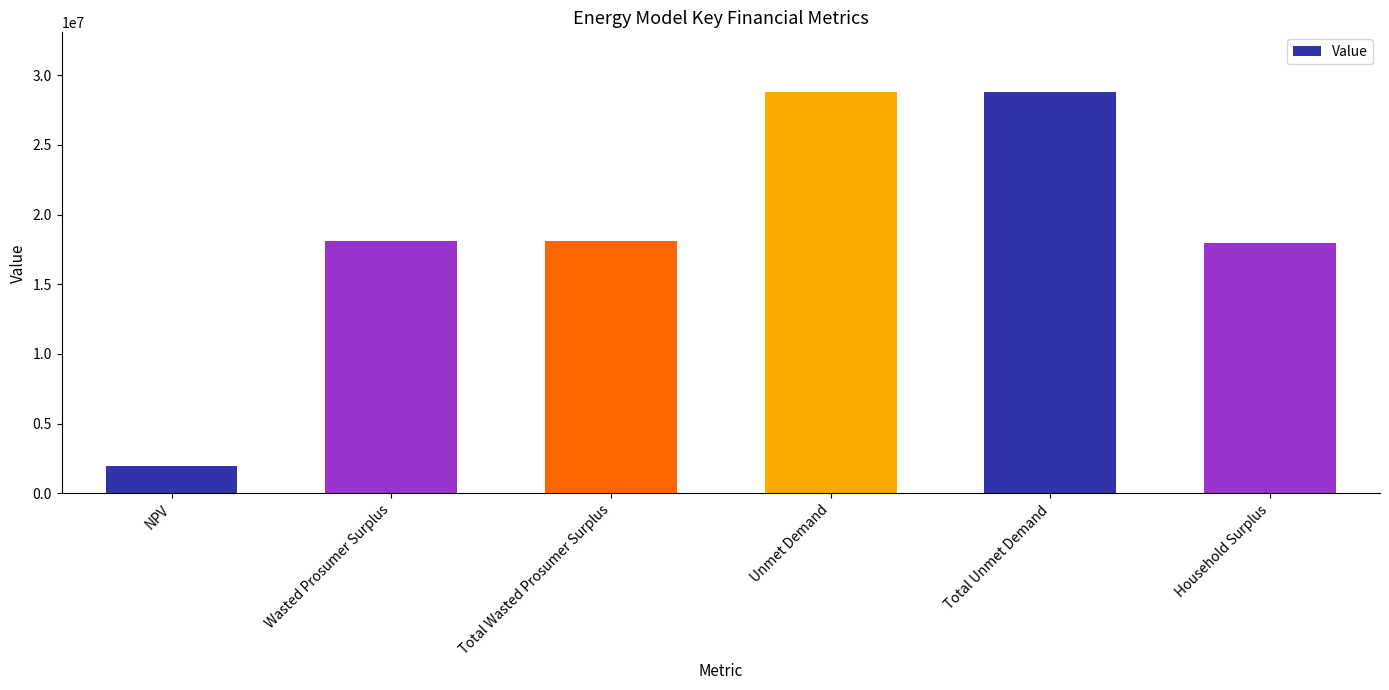

Does the chart contain stacked bars?

No